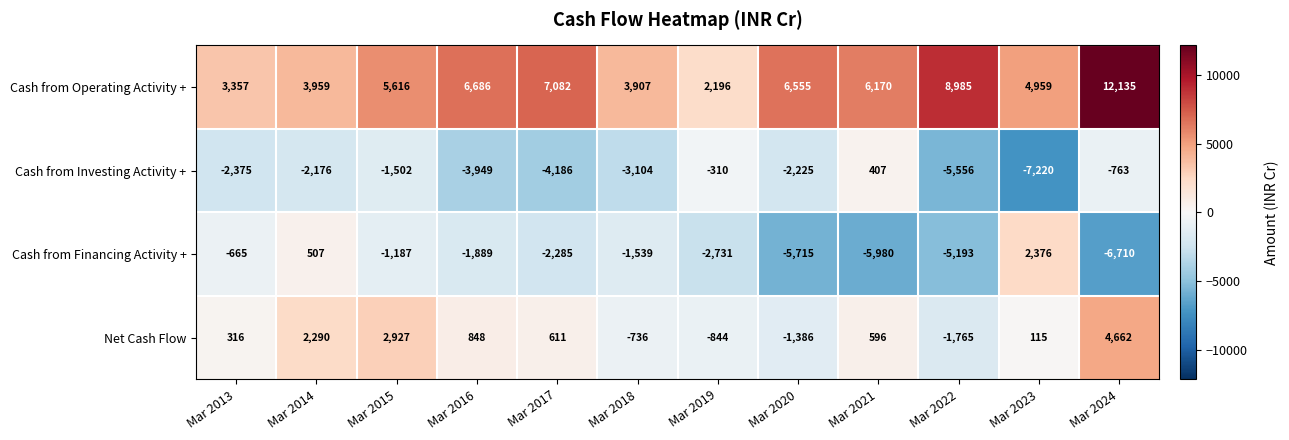

What is the total value across all series at Mar 2015?

5854